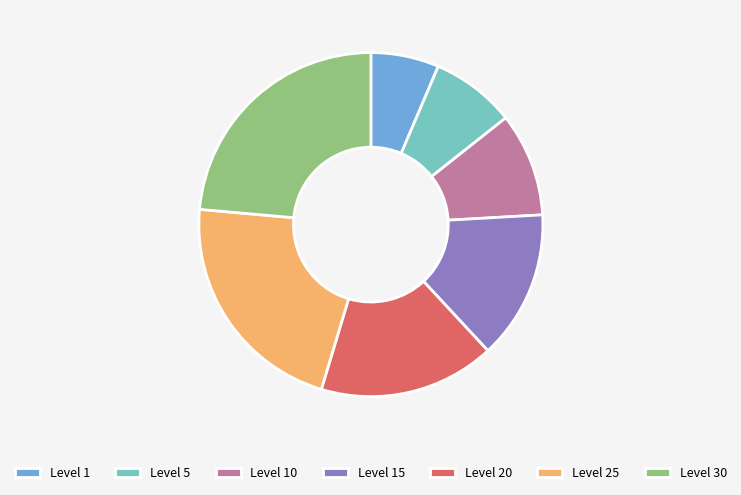

Do Level 25 and Level 20 together represent more than half of the pie?

No